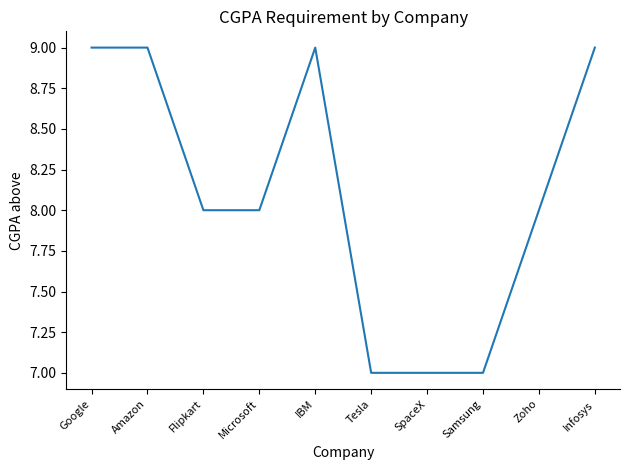

What is the approximate value at Tesla?

7